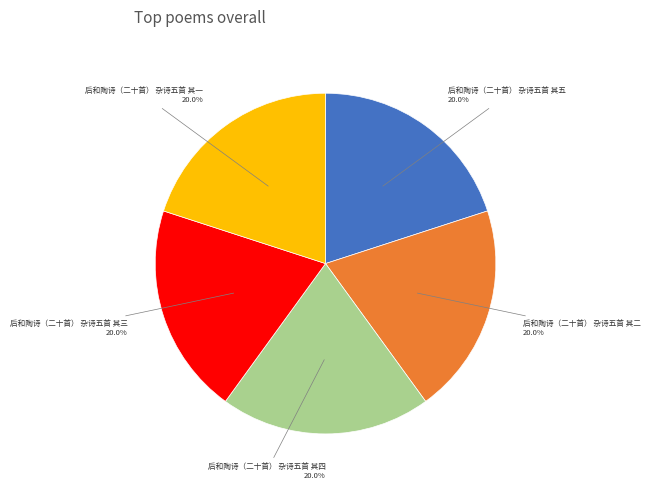

Approximately how many times larger is the value at 后和陶诗（二十首） 杂诗五首 其五 compared to 后和陶诗（二十首） 杂诗五首 其三?

1.0